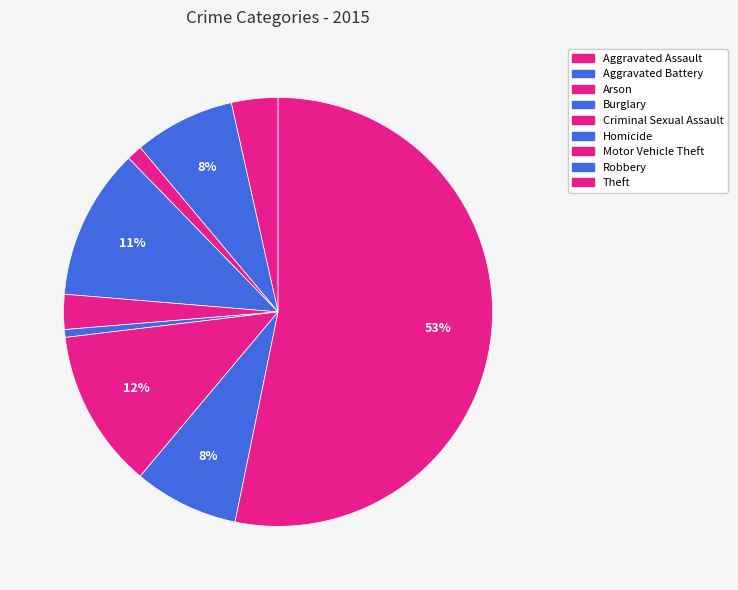

To the nearest percent, what portion does Robbery represent?

8%